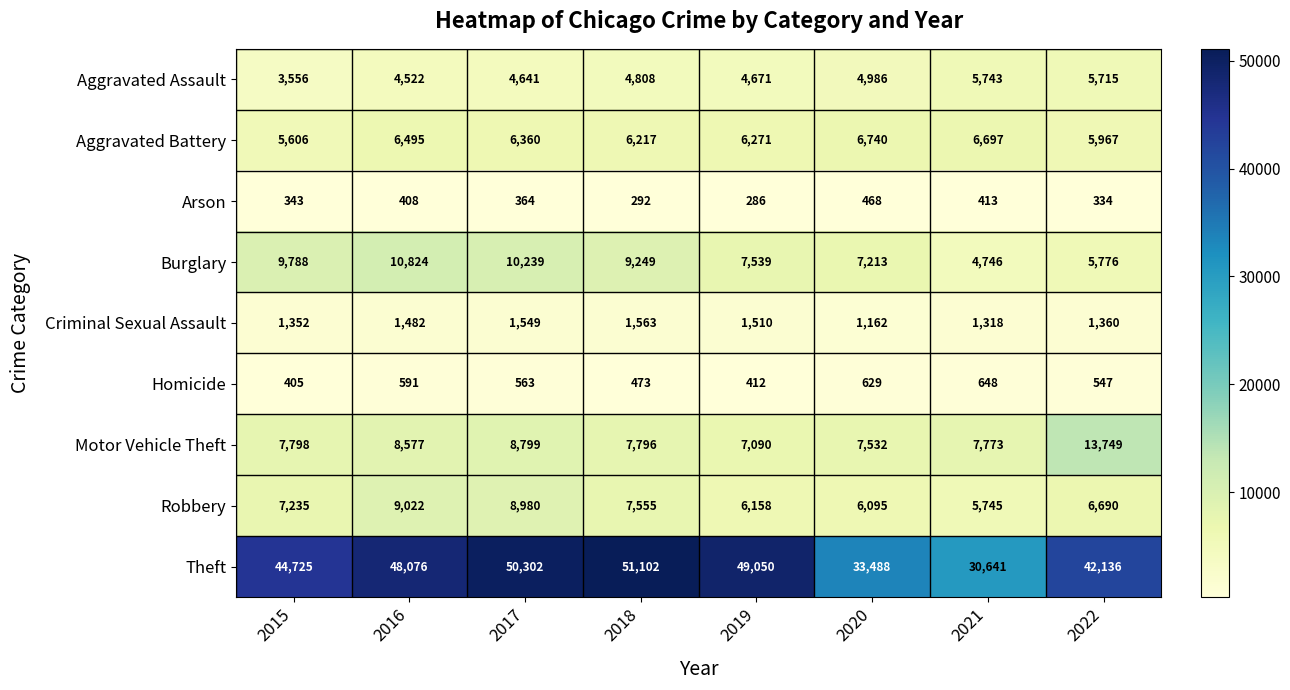

What is the greatest value displayed?

51102